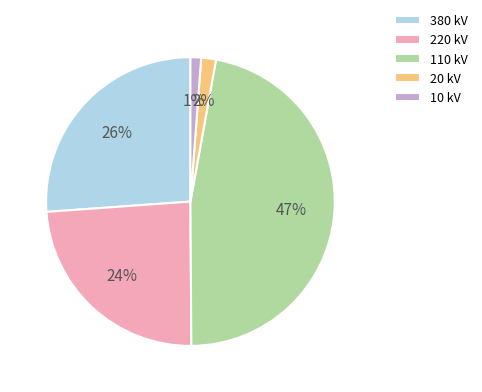

Between 110 kV and 10 kV, which is larger?

110 kV